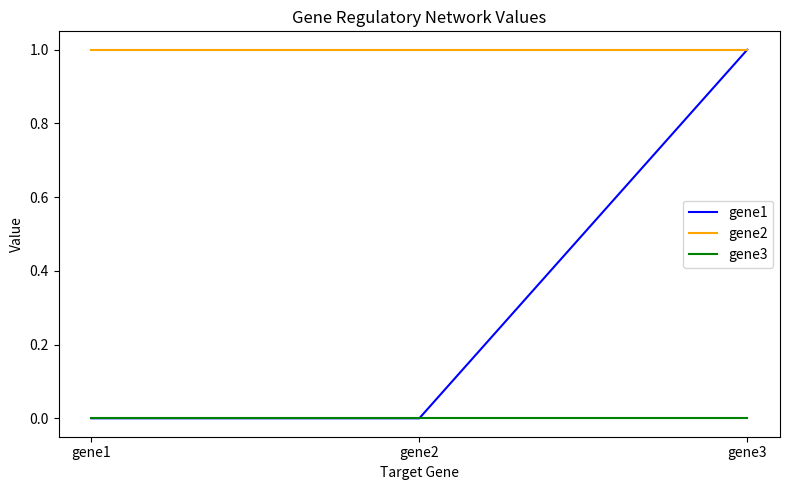

Is this an area chart (filled region under the line)?

No